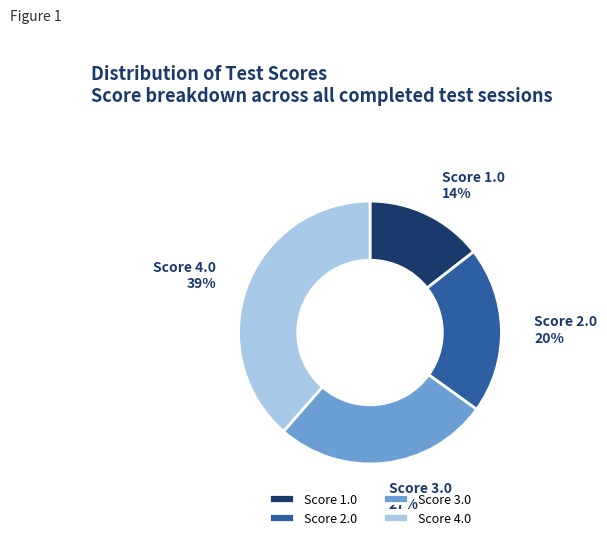

Count the number of slices in the pie.

4